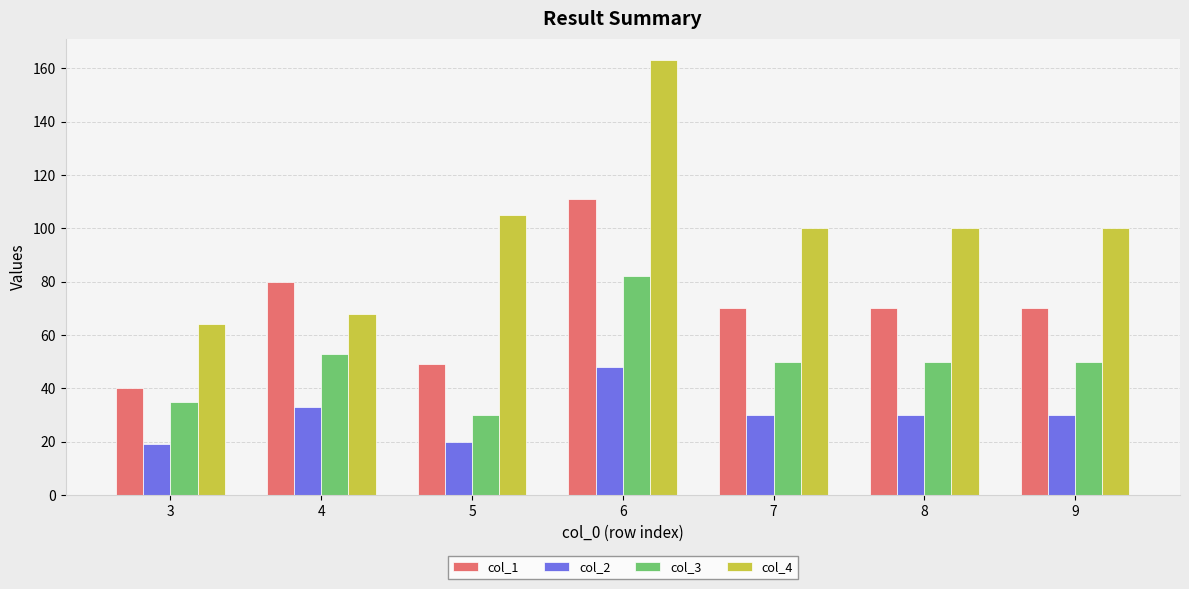

Rank the series by their average value, from highest to lowest.

col_4, col_1, col_3, col_2